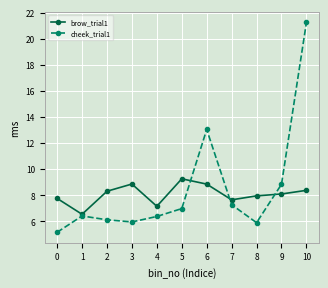

What is the value of the cheek_trial1 point at the 2nd from the left?

6.4